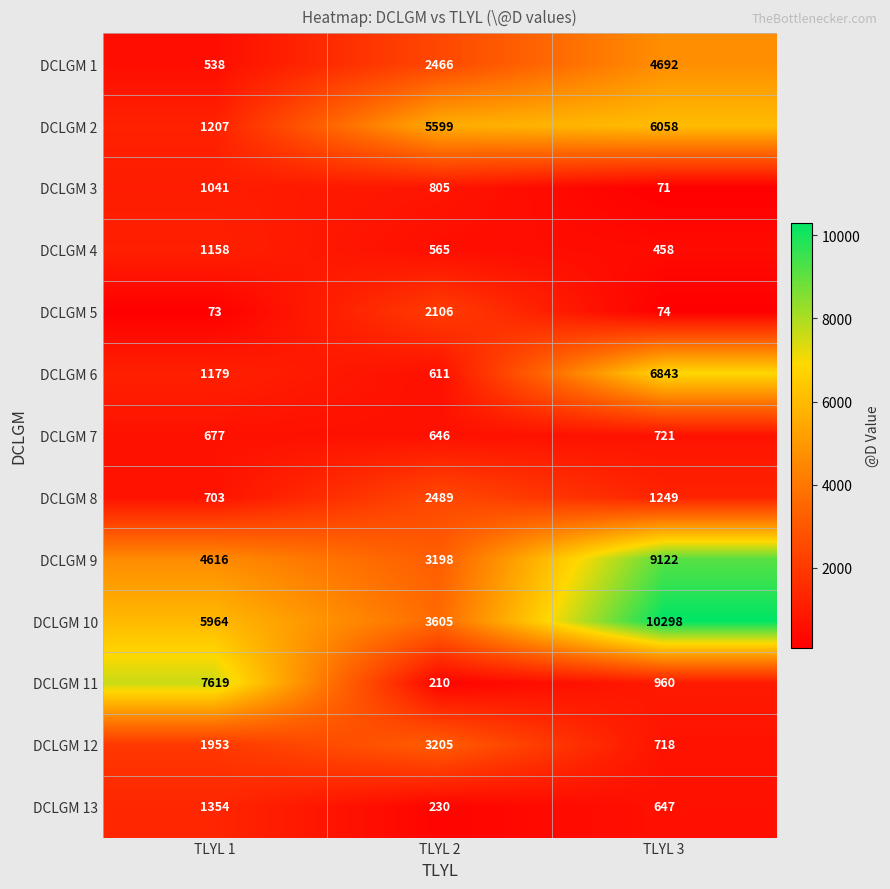

Which series has the widest spread of values?

DCLGM 11